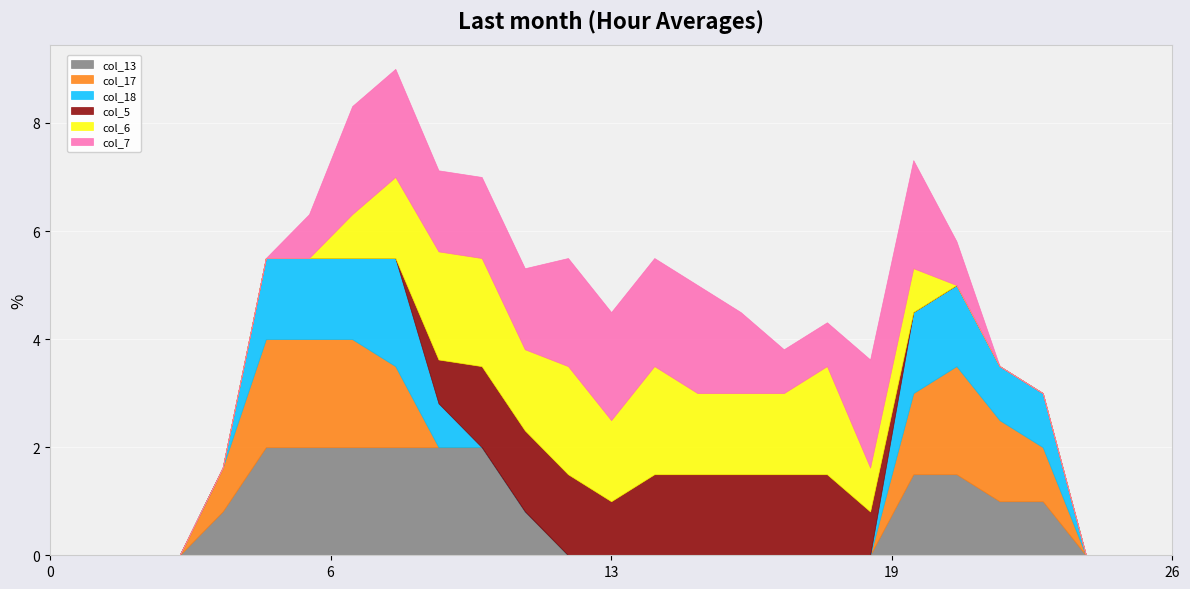

The value of col_13 at 26 is 0.0. True or false?

True